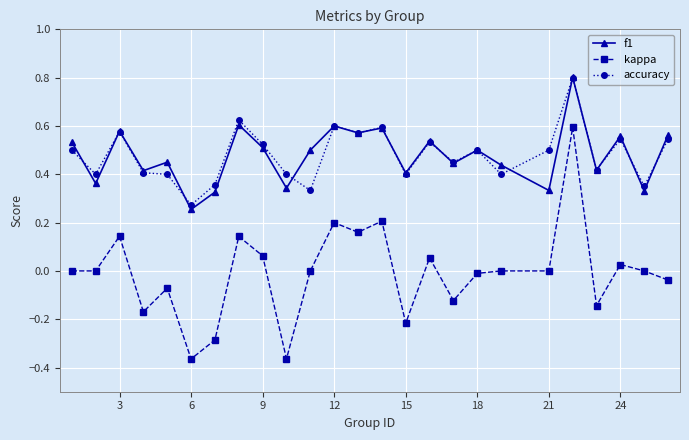

Which series has the largest range (max minus min)?

kappa